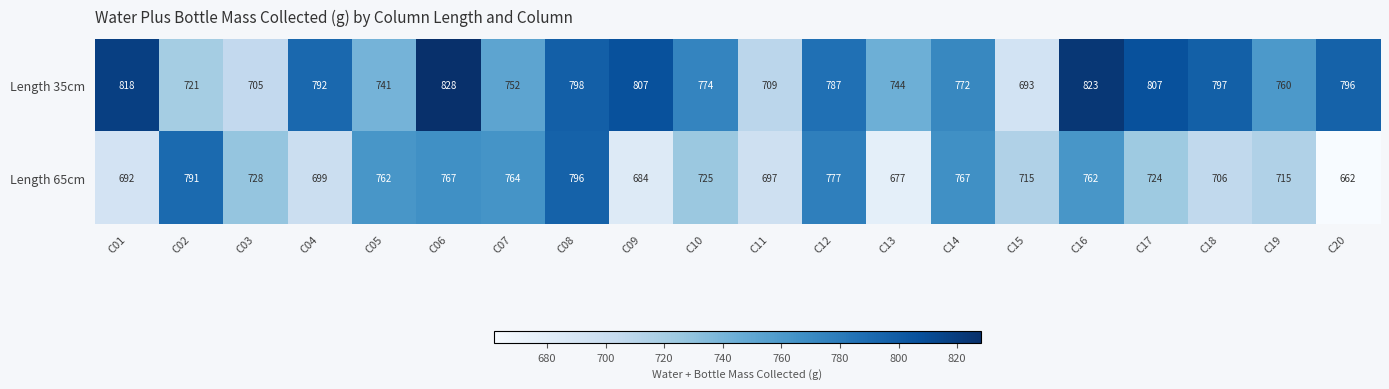

What is the difference between the highest and lowest values at C04?

93